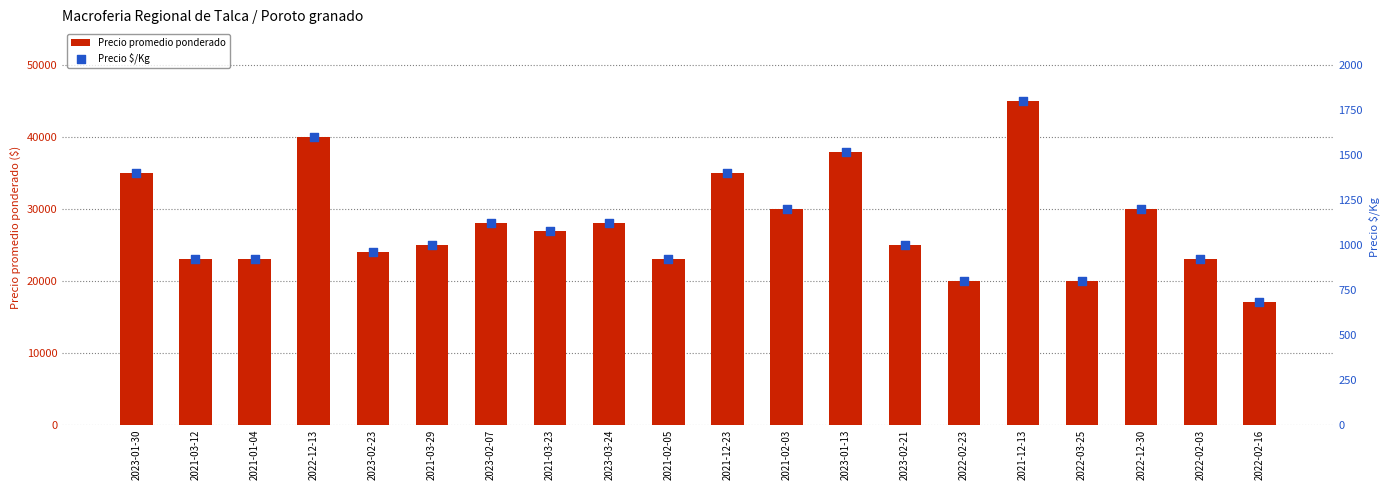

What are all the series names shown in the legend?

Precio promedio ponderado, Precio $/Kg